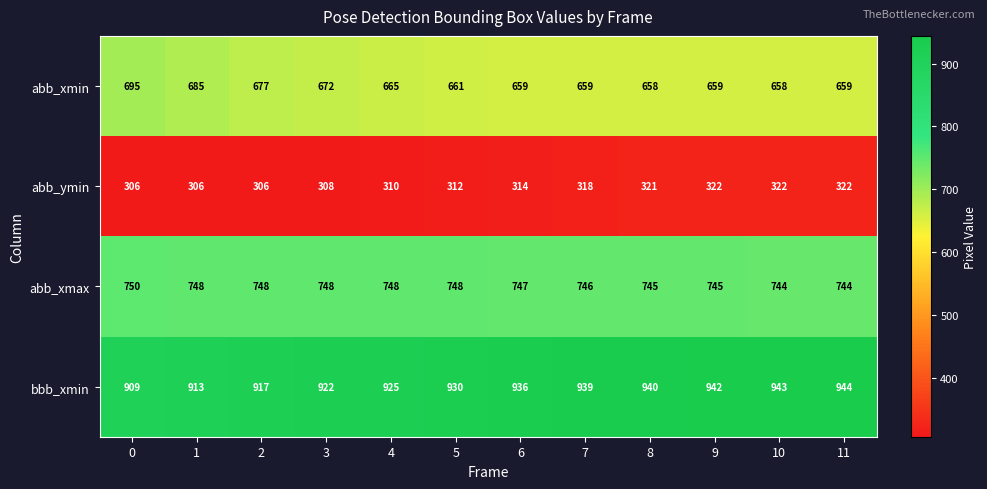

Count the abb_xmax values in the range 745 to 748.

9